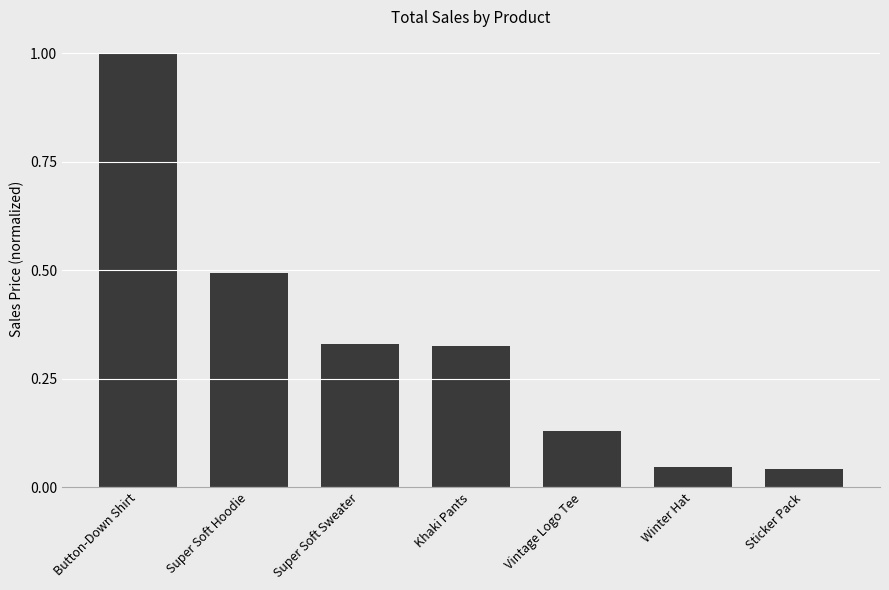

What position from the right is Vintage Logo Tee?

3